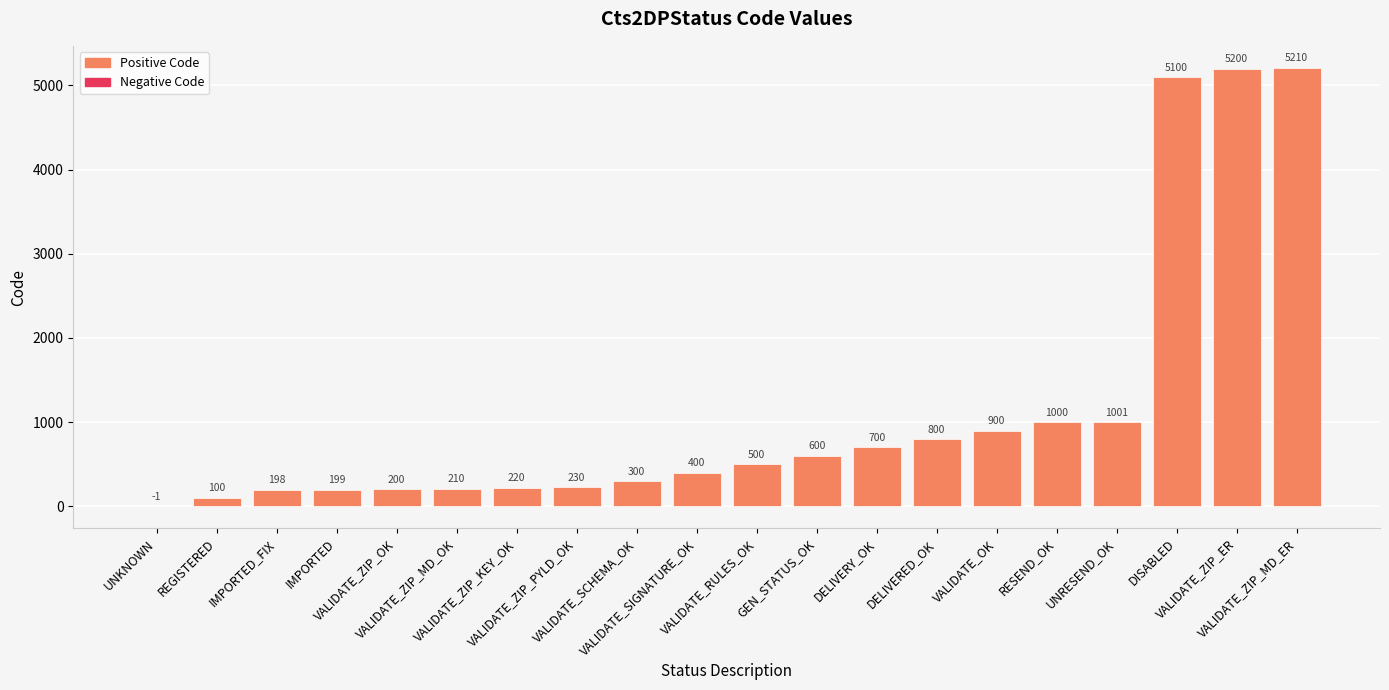

At which category does the chart reach its peak across all series?

VALIDATE_ZIP_MD_ER